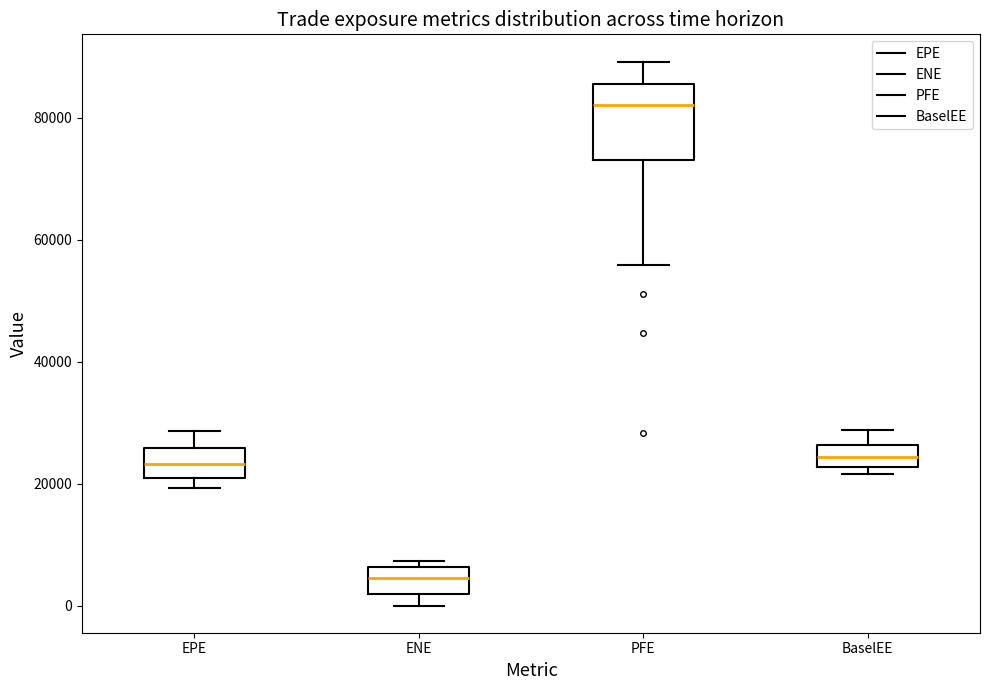

Where is the upper edge of the box for ENE on the y-axis? The values are not printed on the chart, so give them approximately, as read against the axis.

6000